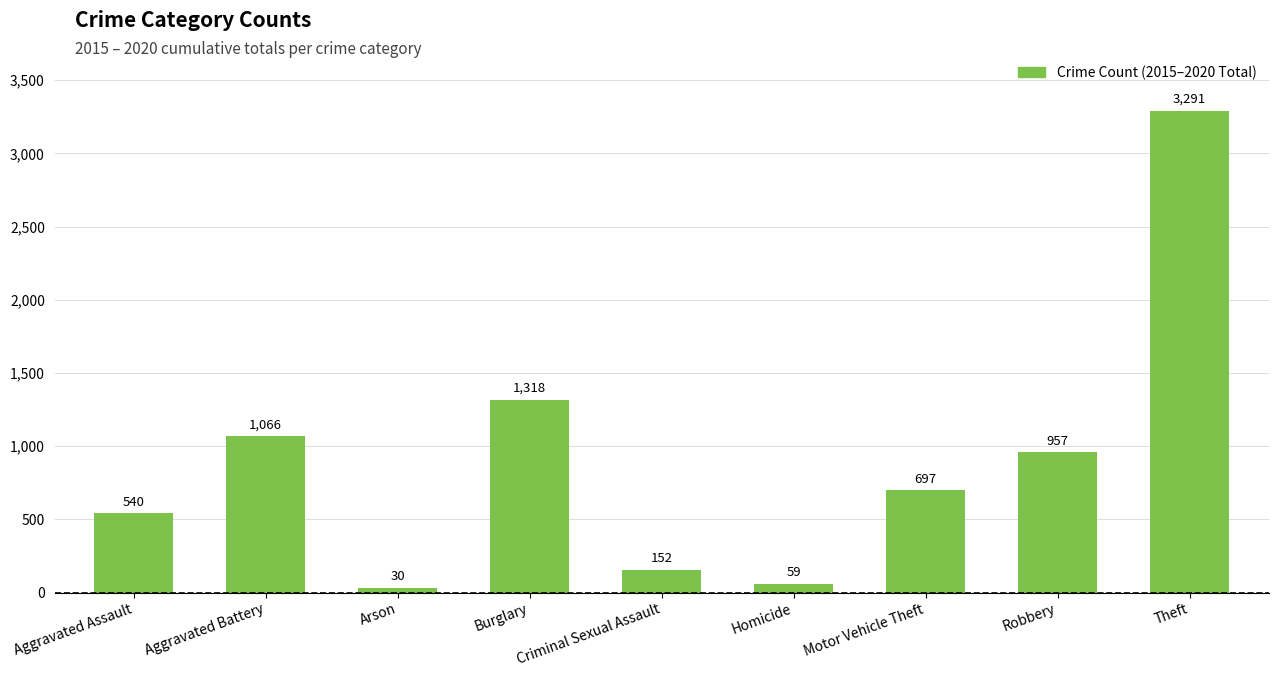

Approximately how many times larger is the value at Robbery compared to Aggravated Assault?

1.8